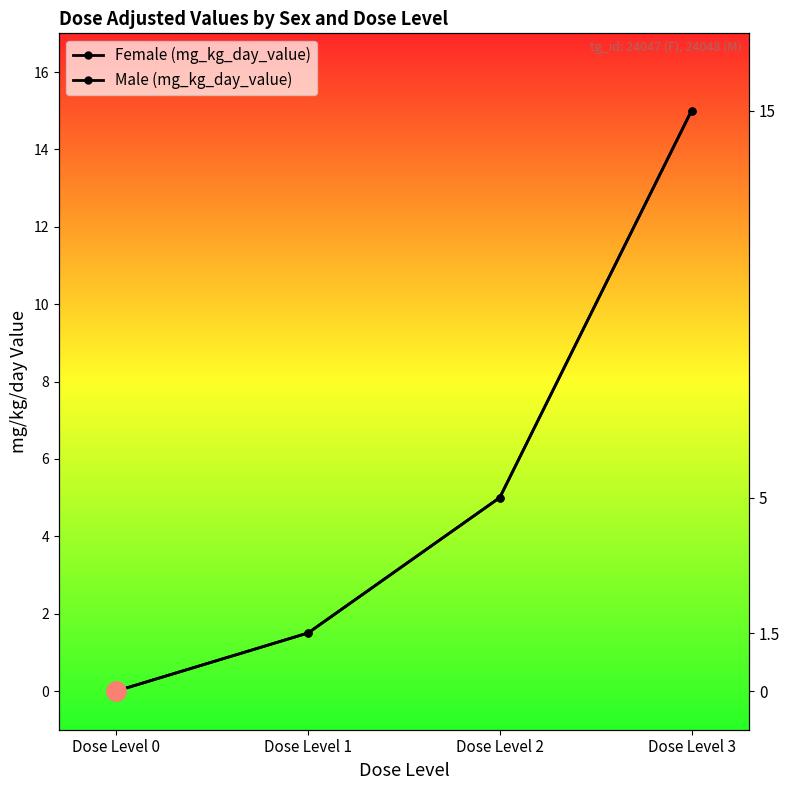

True or false: Male (mg_kg_day_value) and Female (mg_kg_day_value) cross at least once.

False